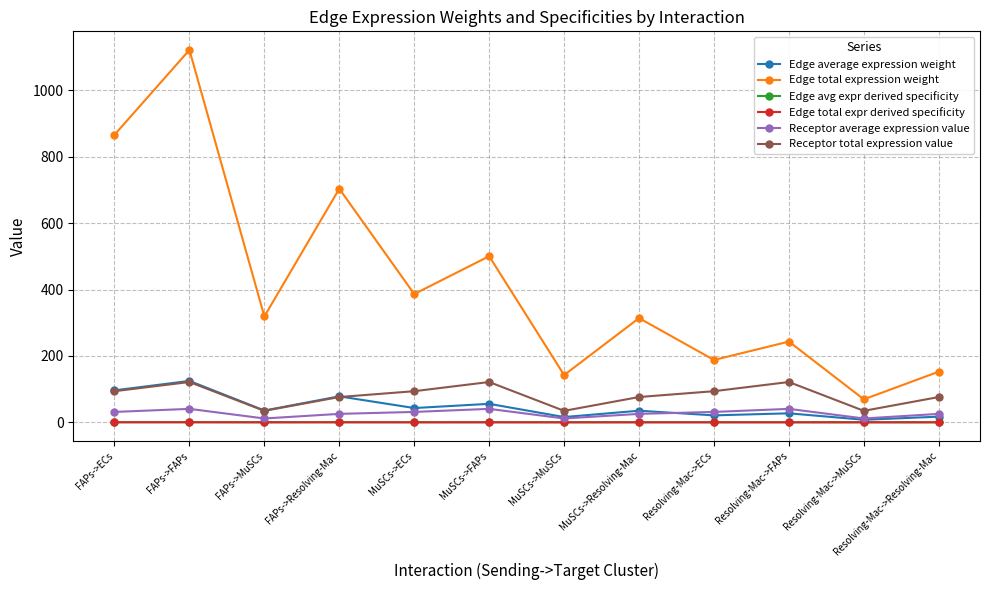

What is the sum of the Edge total expr derived specificity values at Resolving-Mac->MuSCs and Resolving-Mac->FAPs?

0.1